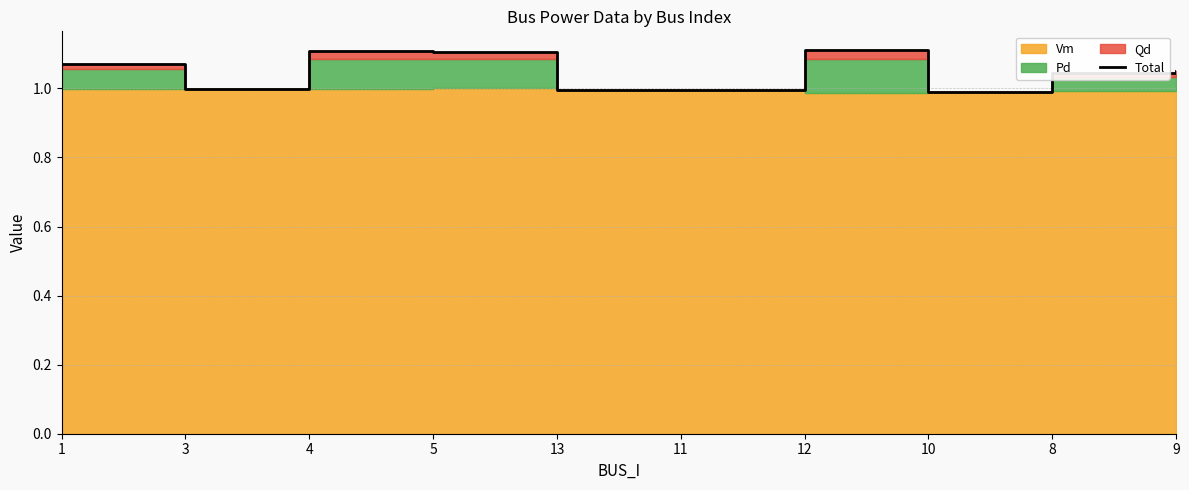

Does the chart display data point markers on the line(s)?

No